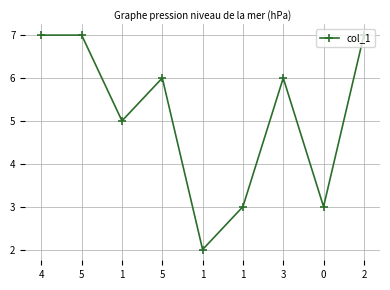

What is the sum of all values?

46